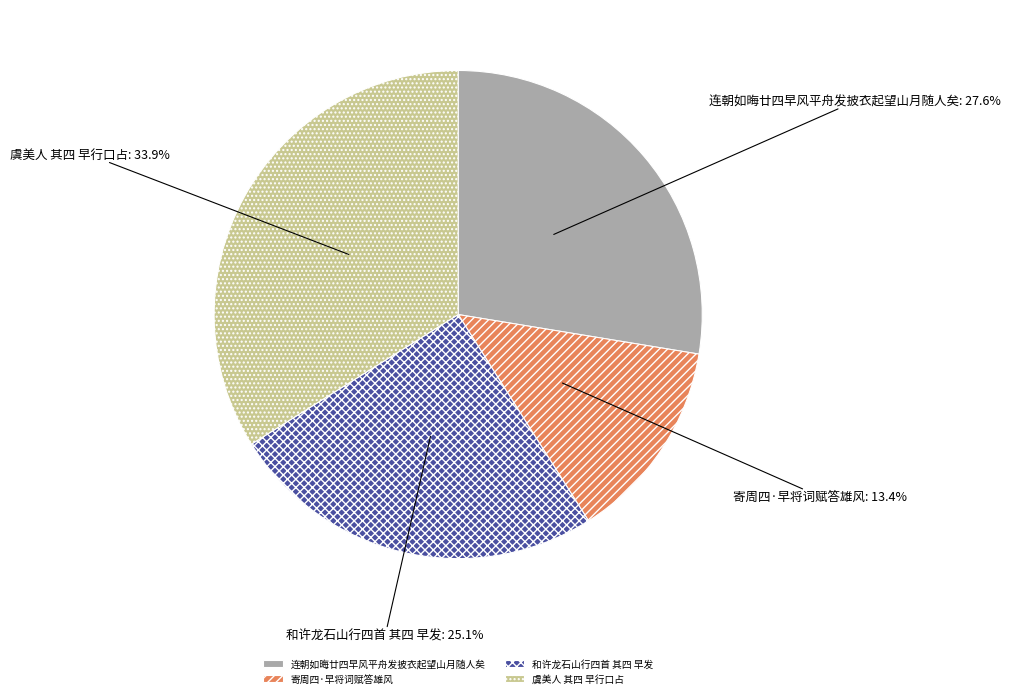

What is the ratio of the value at 寄周四·早将词赋答雄风 to the value at 虞美人 其四 早行口占?

0.4